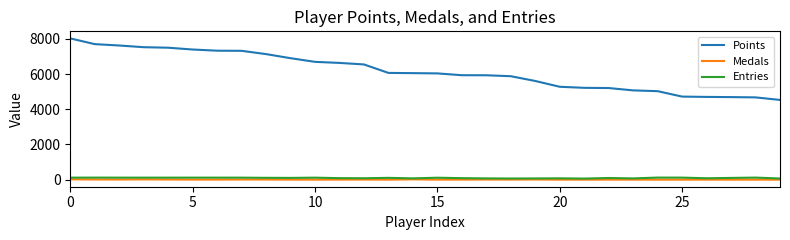

How many series are shown in this chart?

3